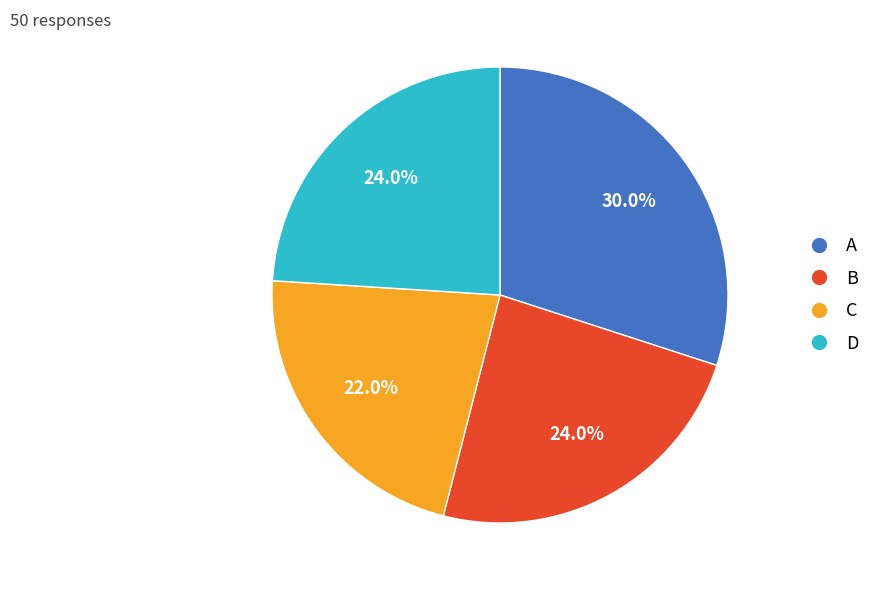

Which slice is the smallest?

C